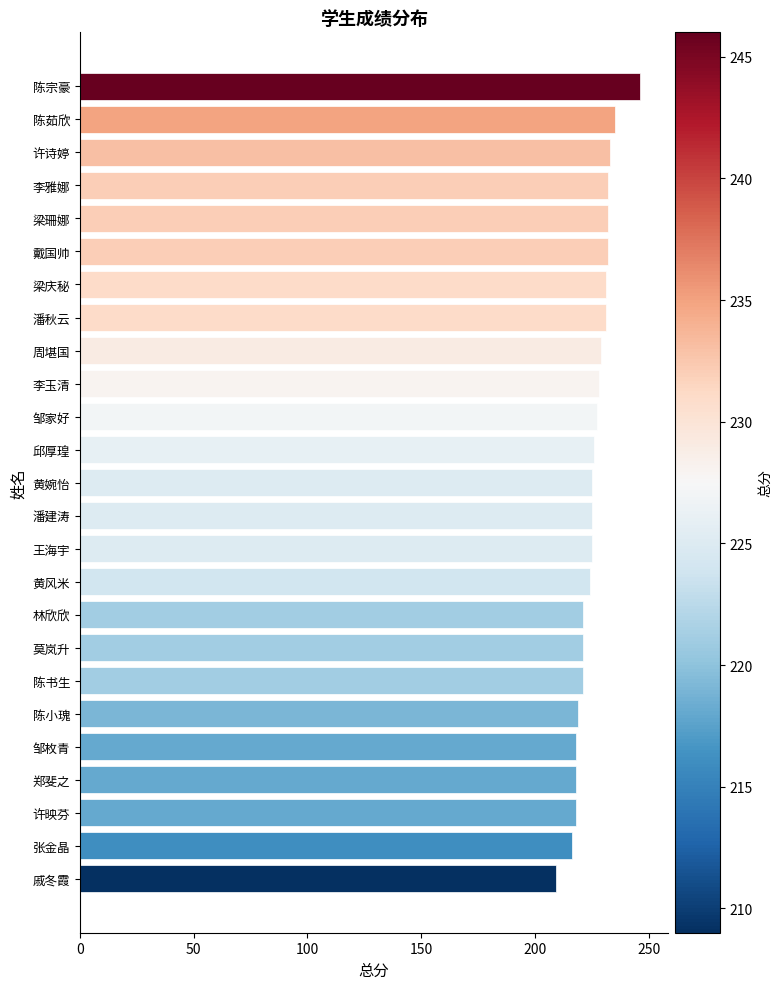

What is the sum of all values?

5642